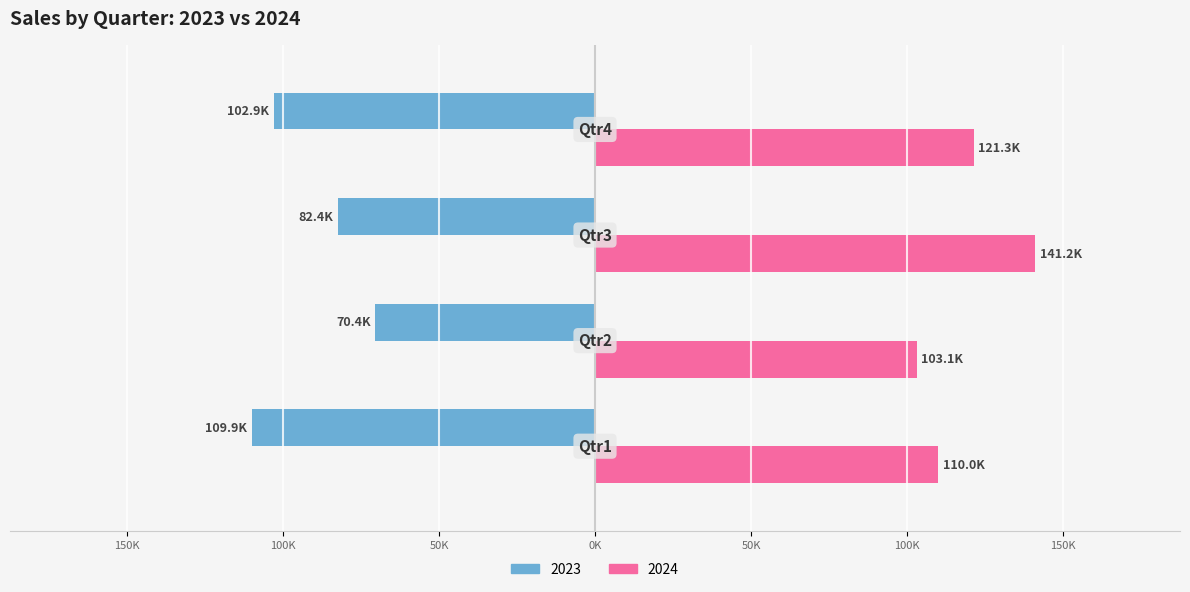

What are all the series names shown in the legend?

2023, 2024